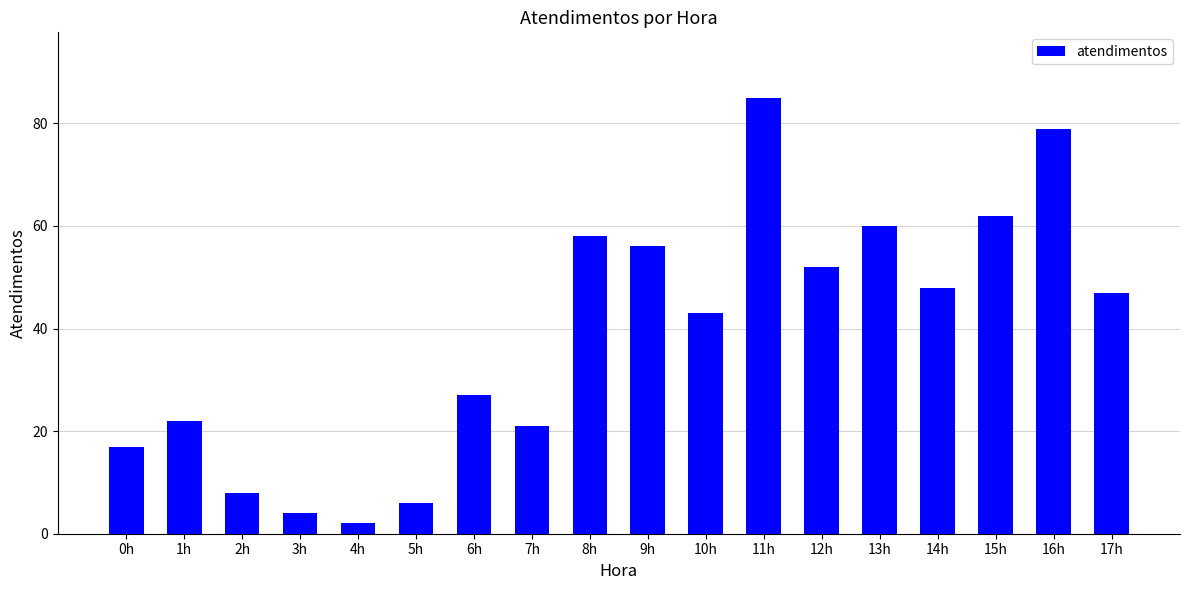

List the labels in order of value, smallest first.

4h, 3h, 5h, 2h, 0h, 7h, 1h, 6h, 10h, 17h, 14h, 12h, 9h, 8h, 13h, 15h, 16h, 11h